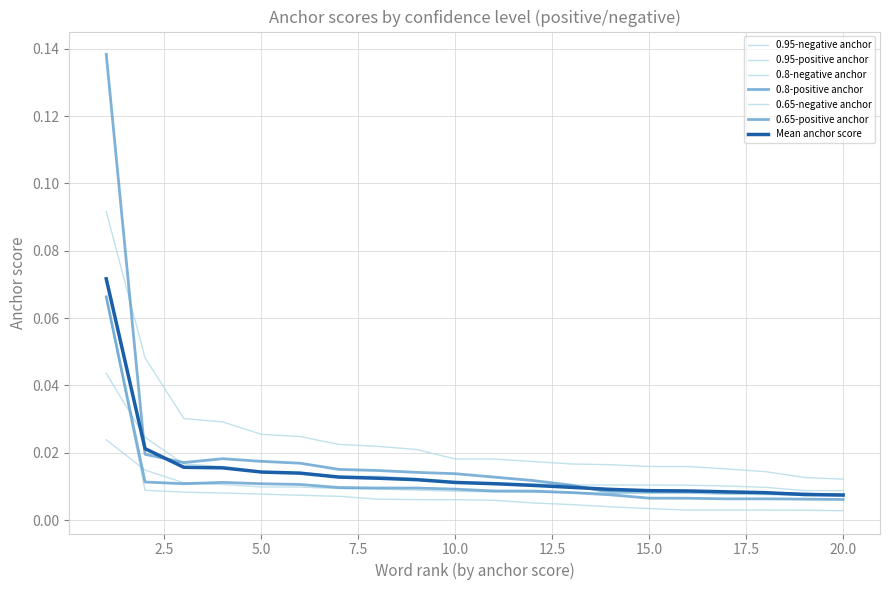

How many lines are shown in the chart?

7